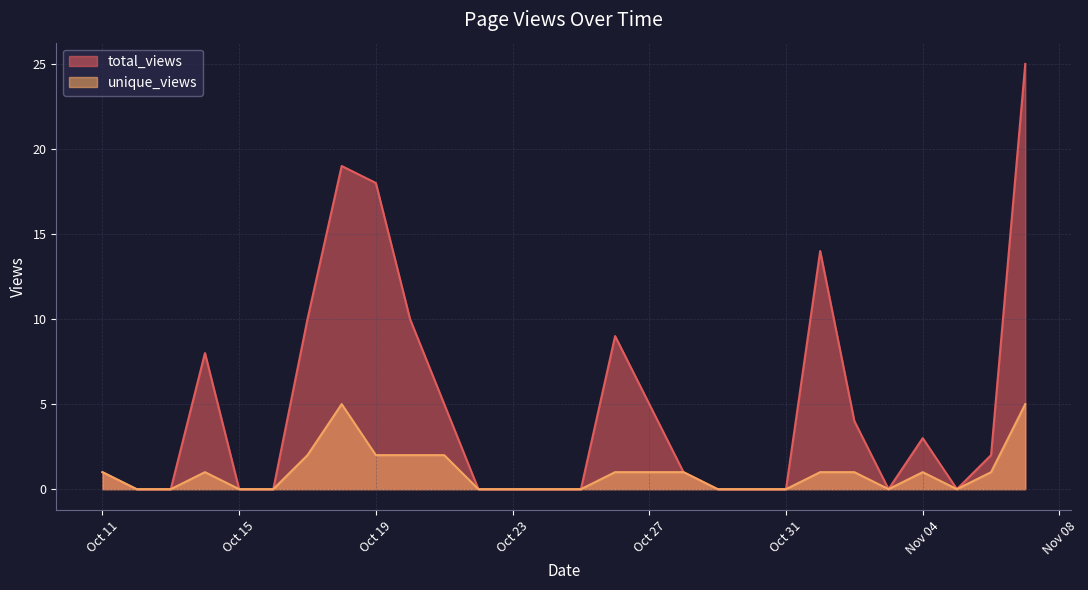

How many values in the total_views series exceed 1?

13